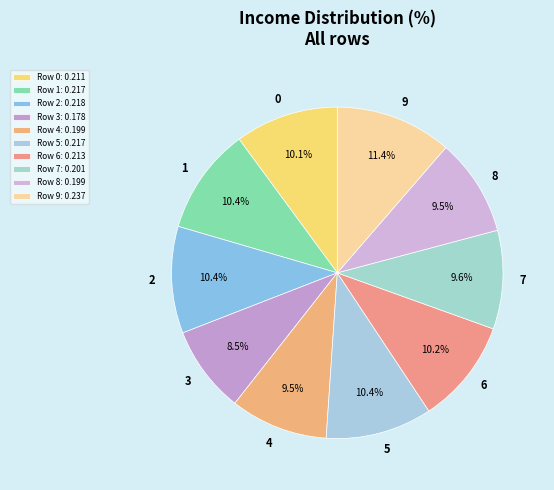

The 0 slice represents 10% of the pie. True or false?

True